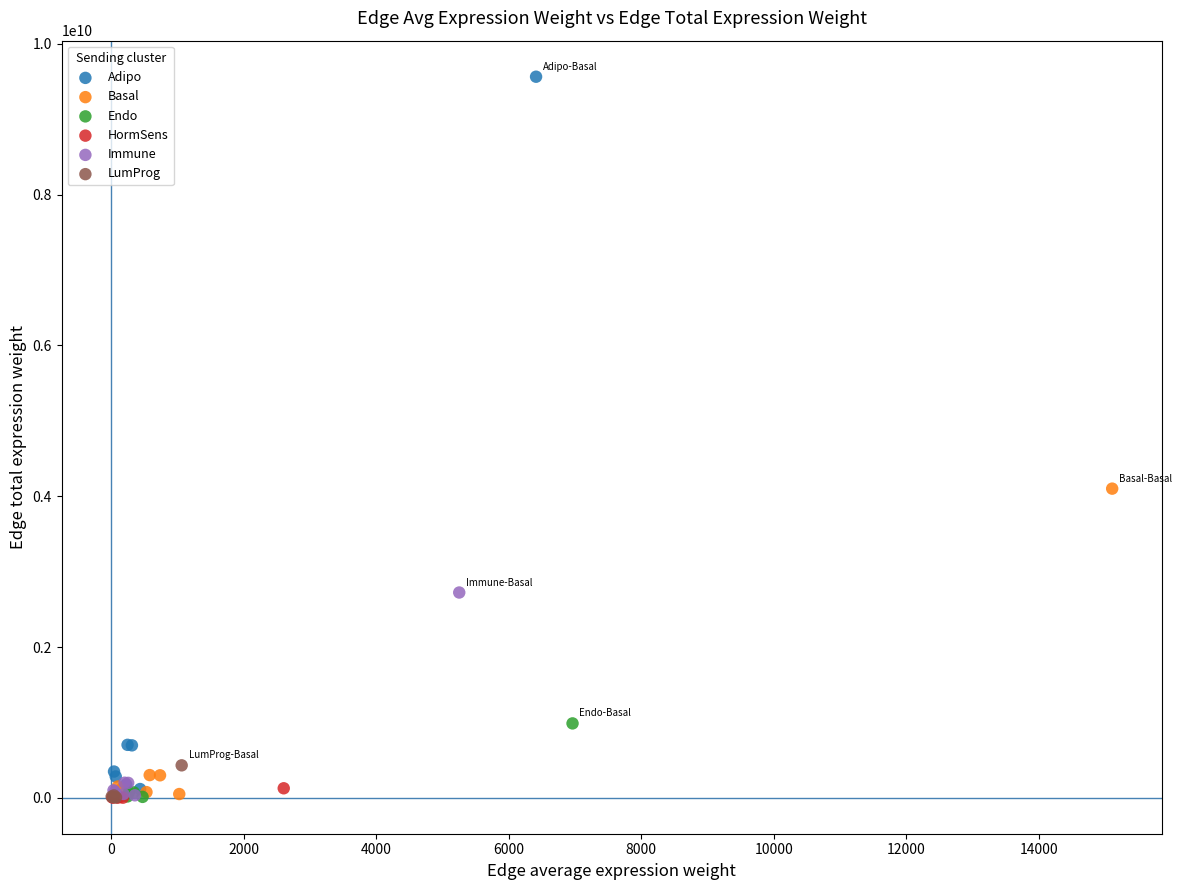

Which series contains the highest Y value?

Adipo